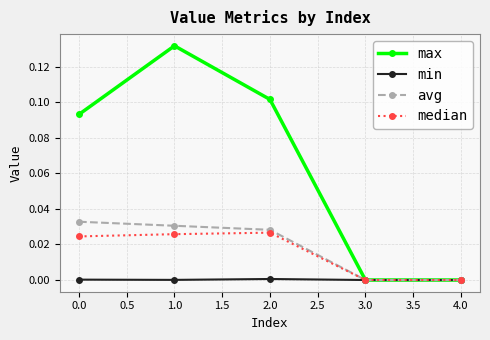

At 0.0, list the series in order from smallest to largest.

min, median, avg, max